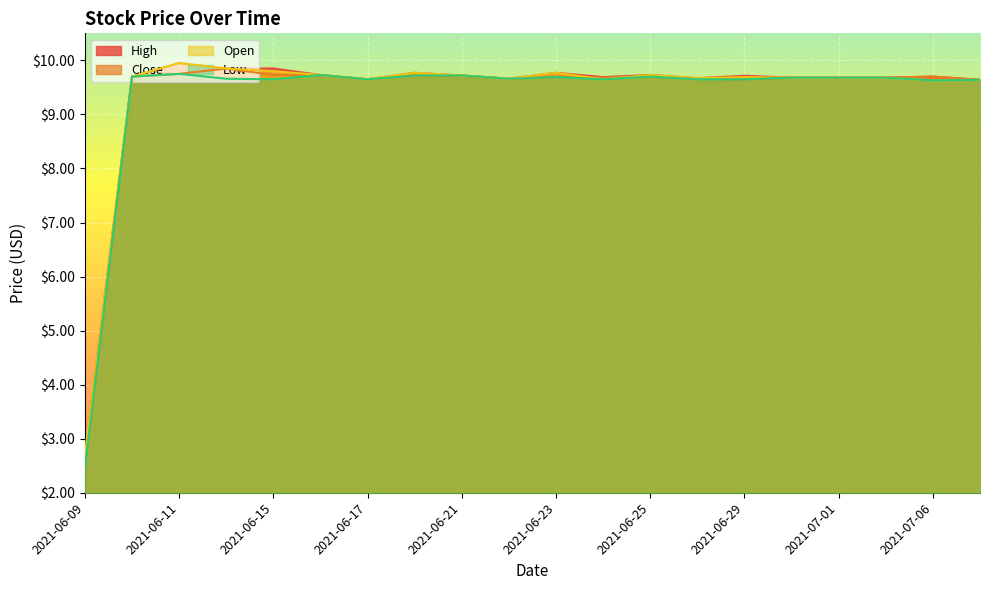

What position from the right is 2021-06-30?

5